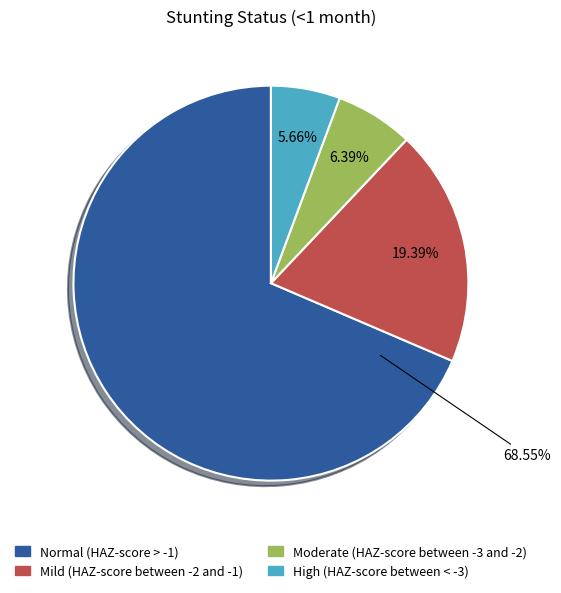

Between Normal (HAZ-score > -1) and Moderate (HAZ-score between -3 and -2), which is larger?

Normal (HAZ-score > -1)